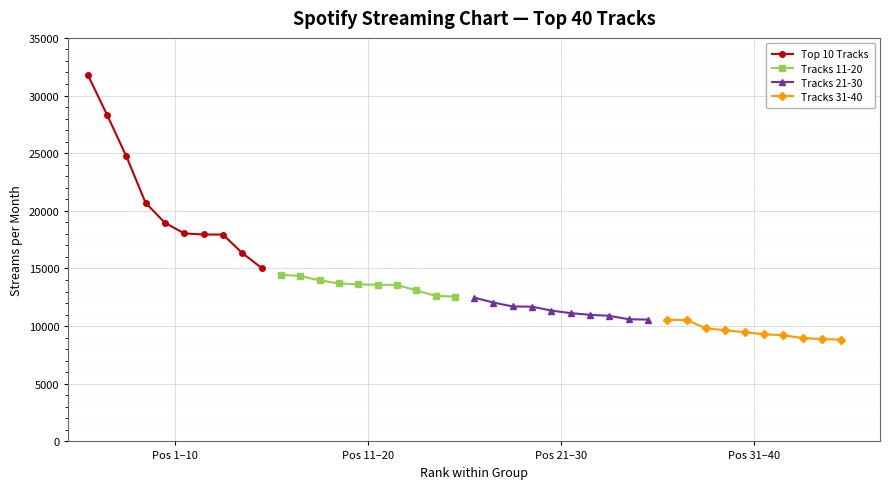

How many data points does each series have?

10